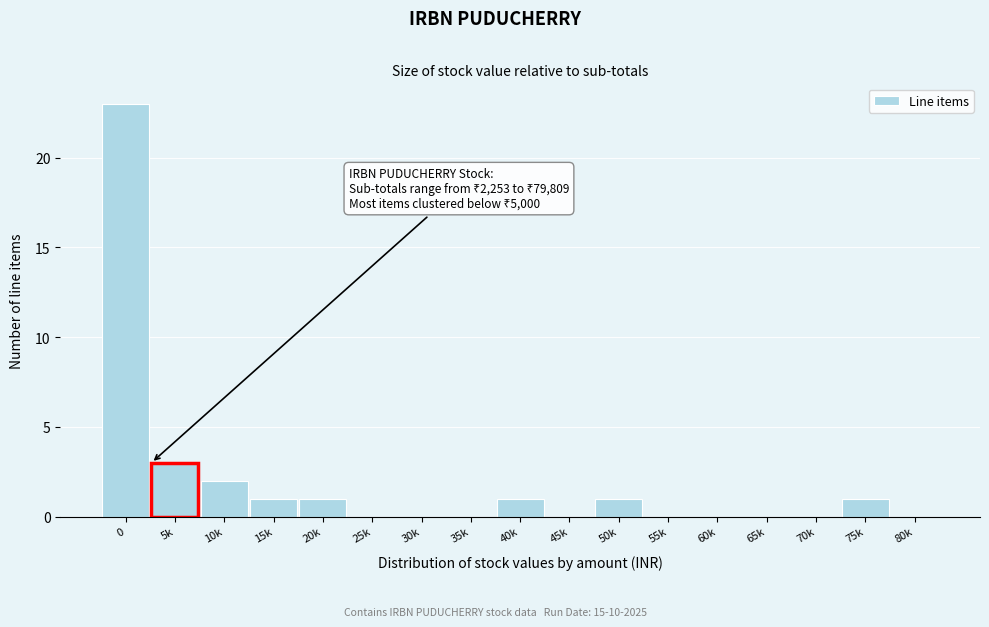

Reading left to right, transcribe all the data shown in this chart.

0=23	5k=3	10k=2	15k=1	20k=1	25k=0	30k=0	35k=0	40k=1	45k=0	50k=1	55k=0	60k=0	65k=0	70k=0	75k=1	80k=0